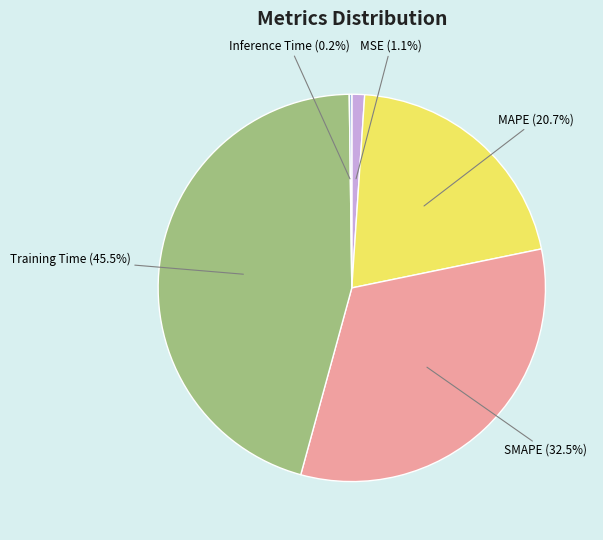

To the nearest percent, what is the combined percentage of MSE and Training Time?

47%